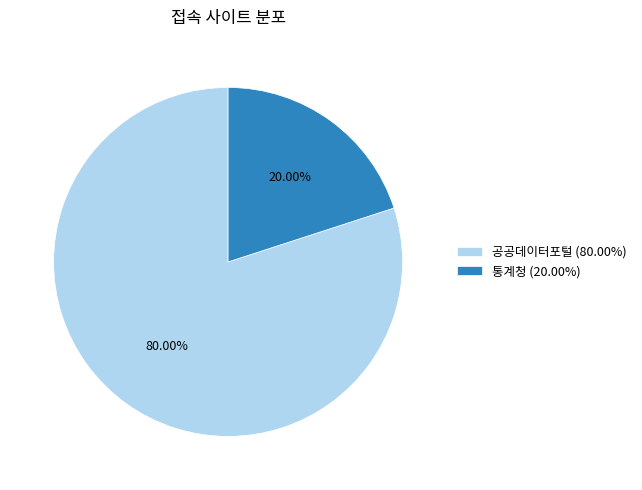

Is 통계청 (20.00%) the majority of the pie?

No